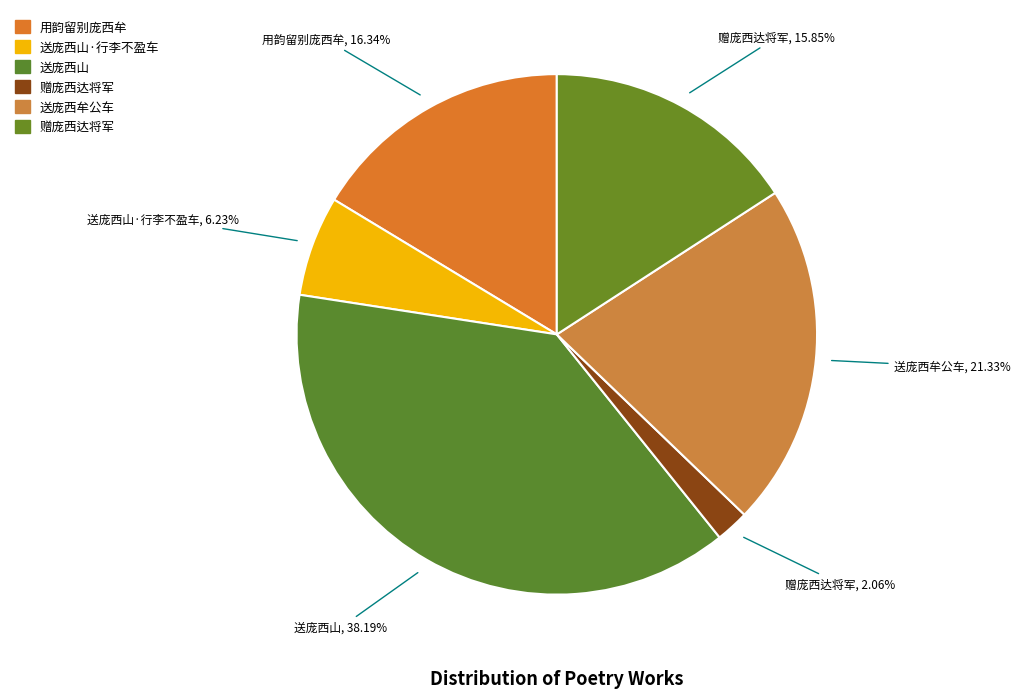

How many segments does this pie chart have?

6